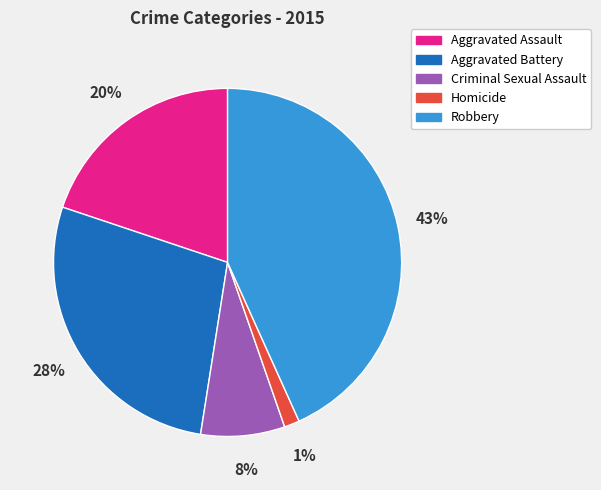

To the nearest percent, what is the average slice percentage?

20%